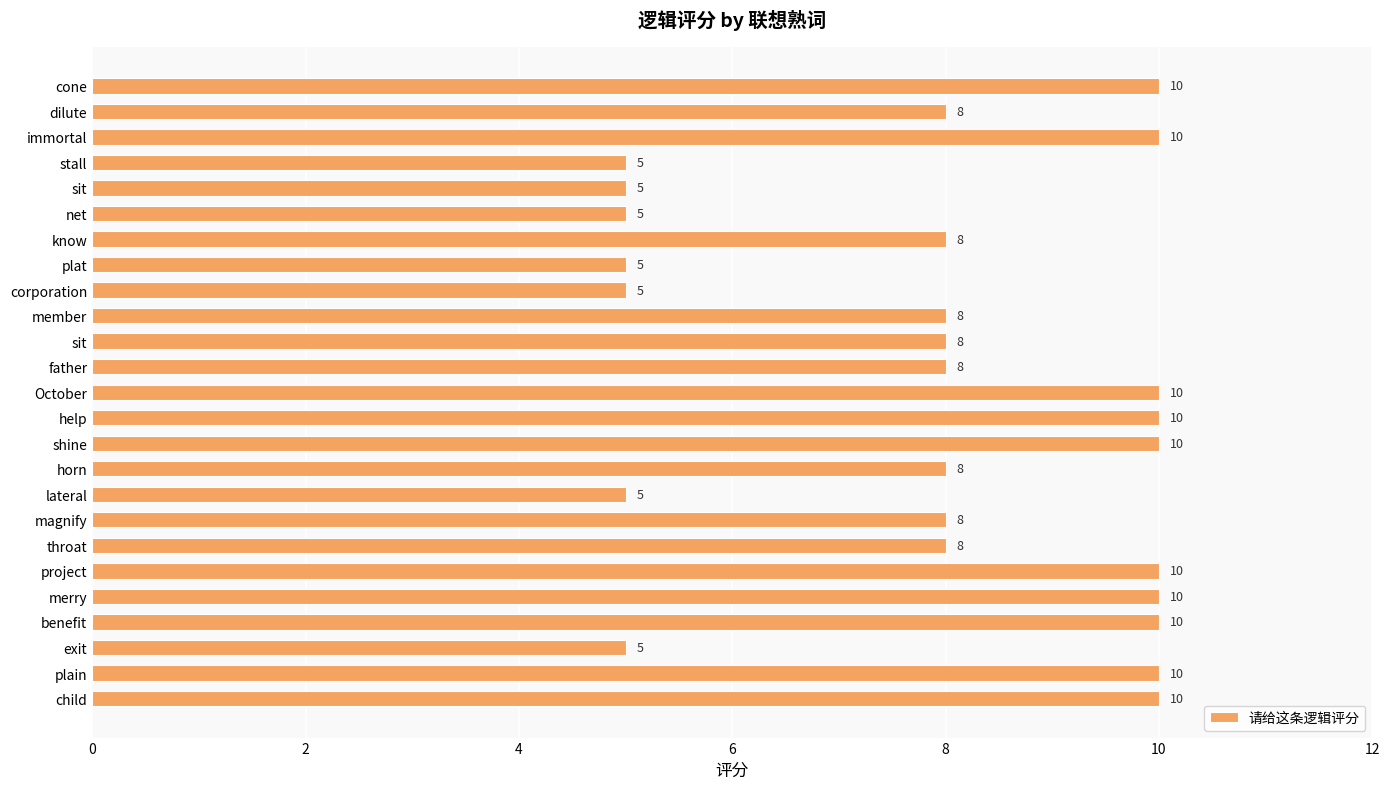

How many categories are shown in the chart?

25